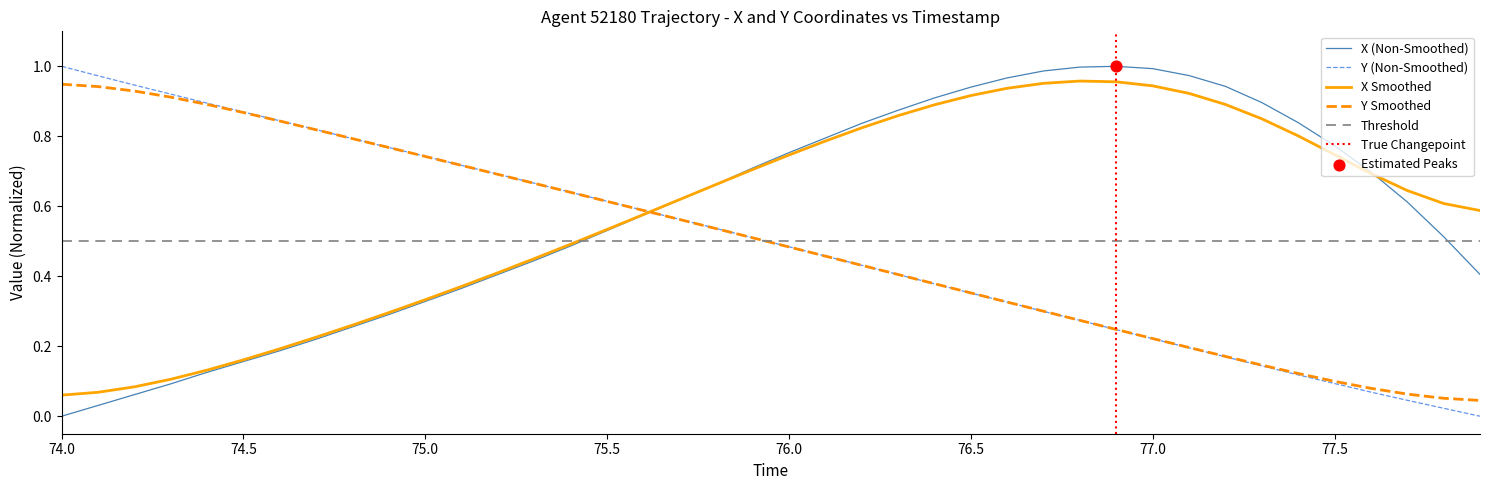

Which series contains the highest Y value?

X